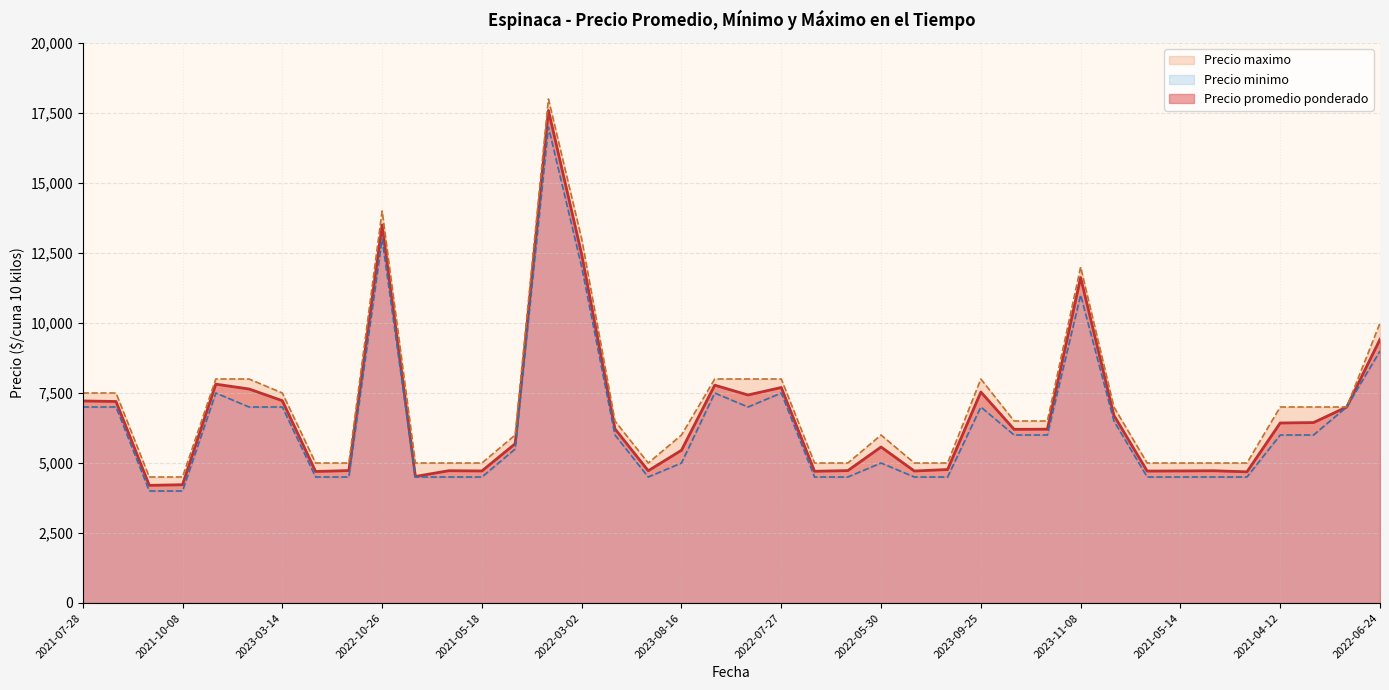

At how many categories does at least one series exceed 10317?

4